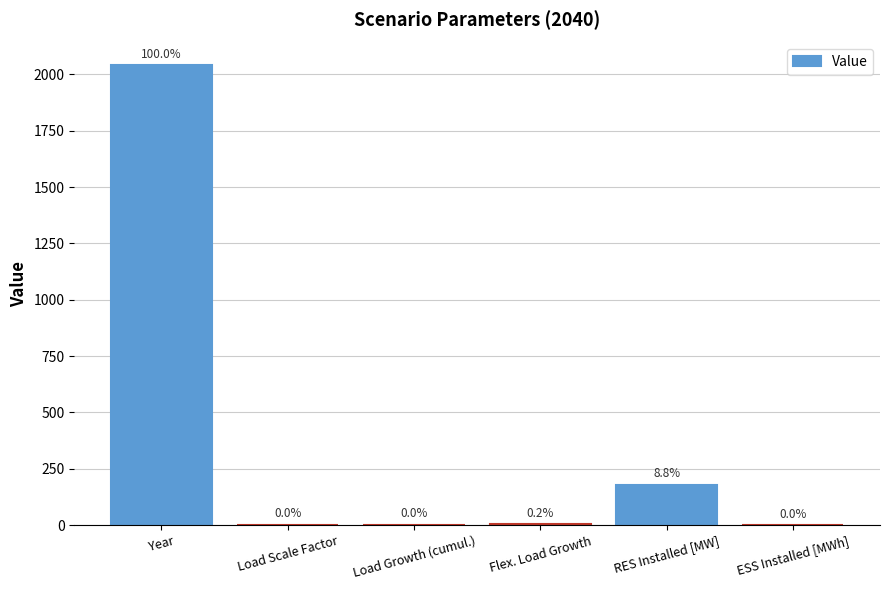

What is the average value?

371.0